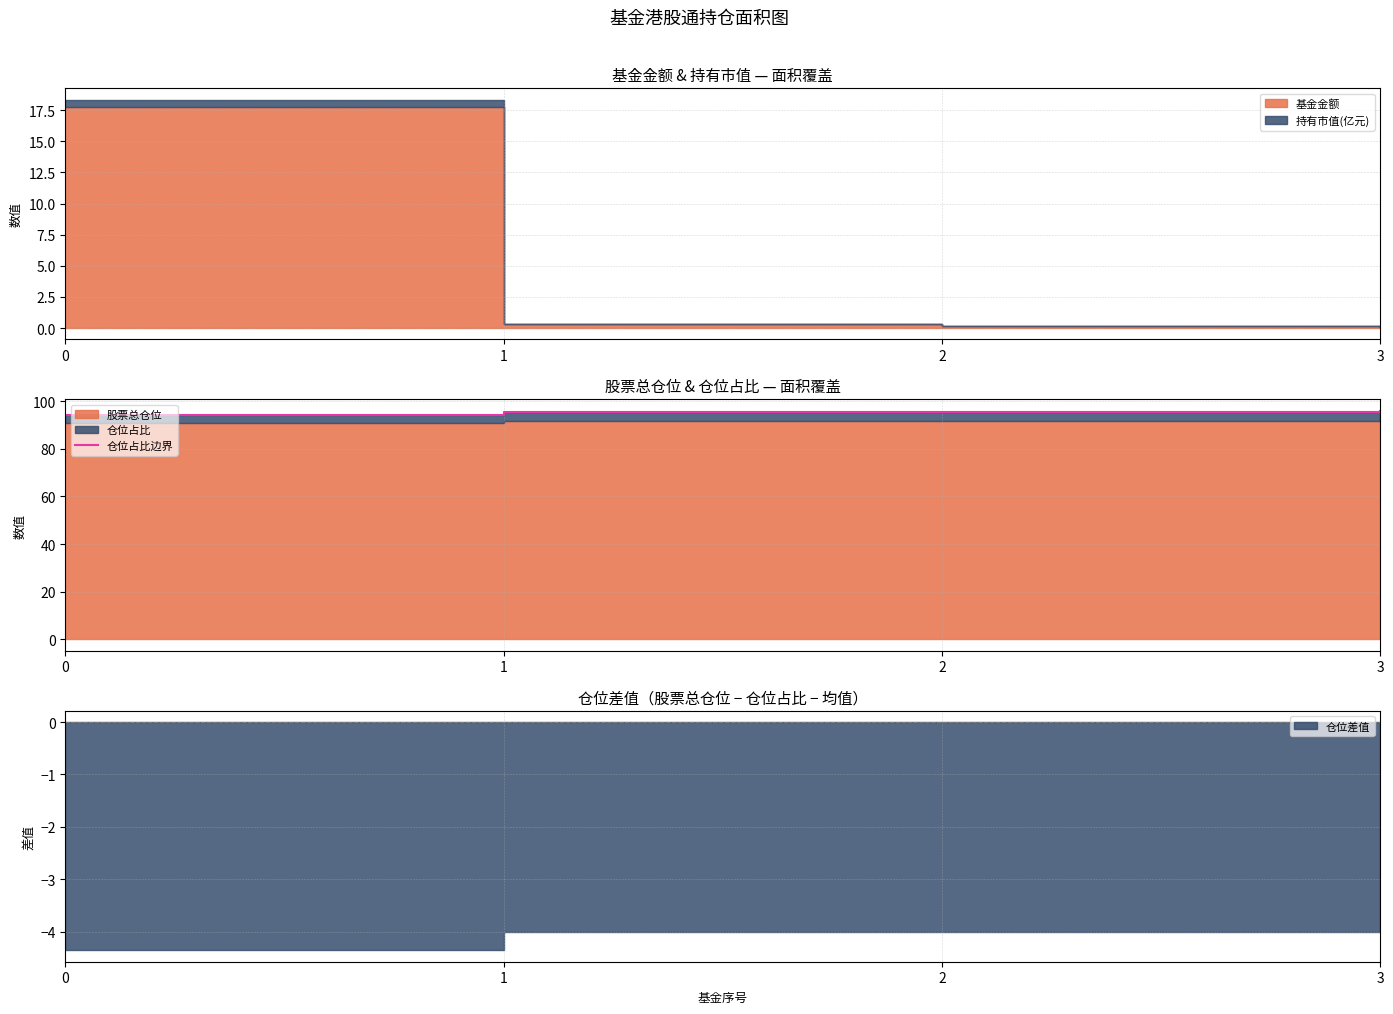

Approximately how many times larger is the value at 3 compared to 1?

1.0